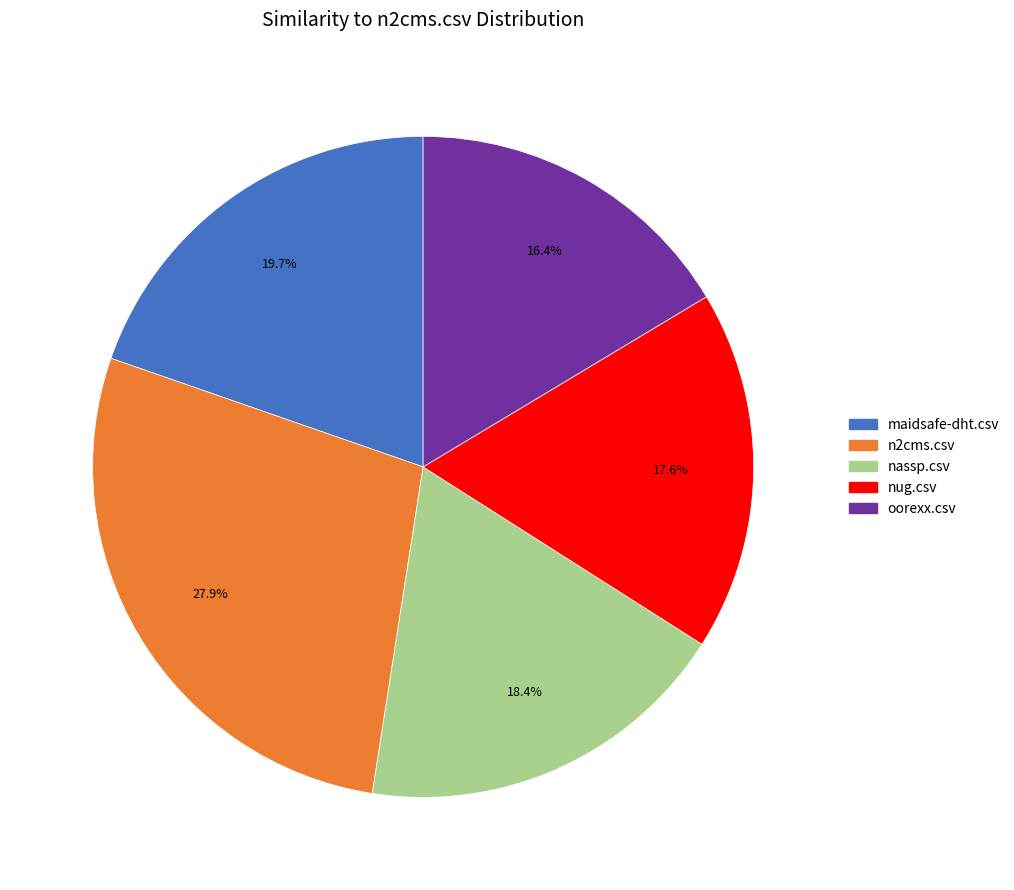

Does any single category account for the majority?

No